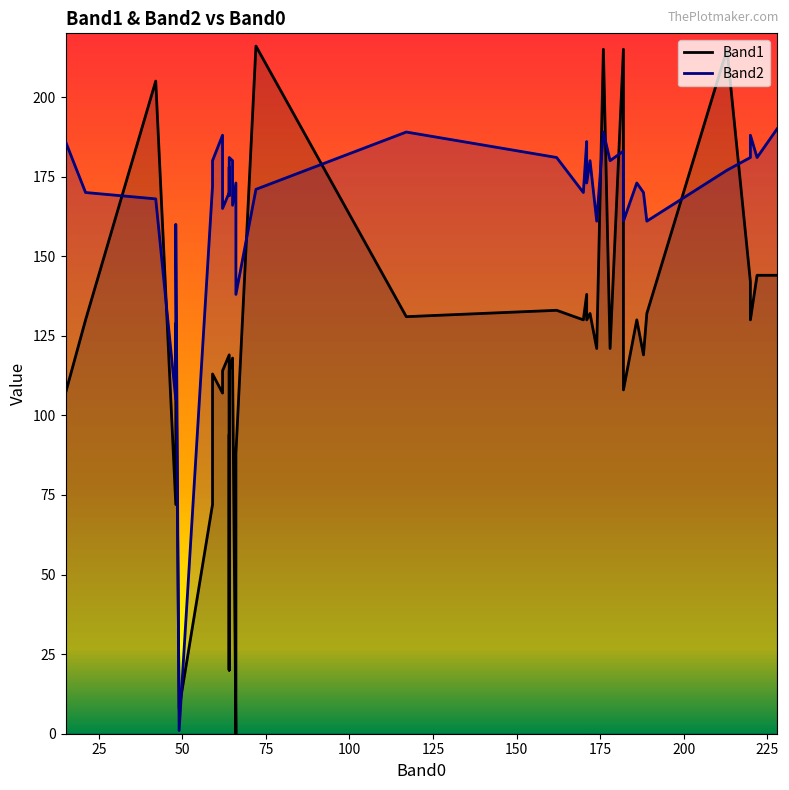

How many interior local valleys does the Band2 series have?

13